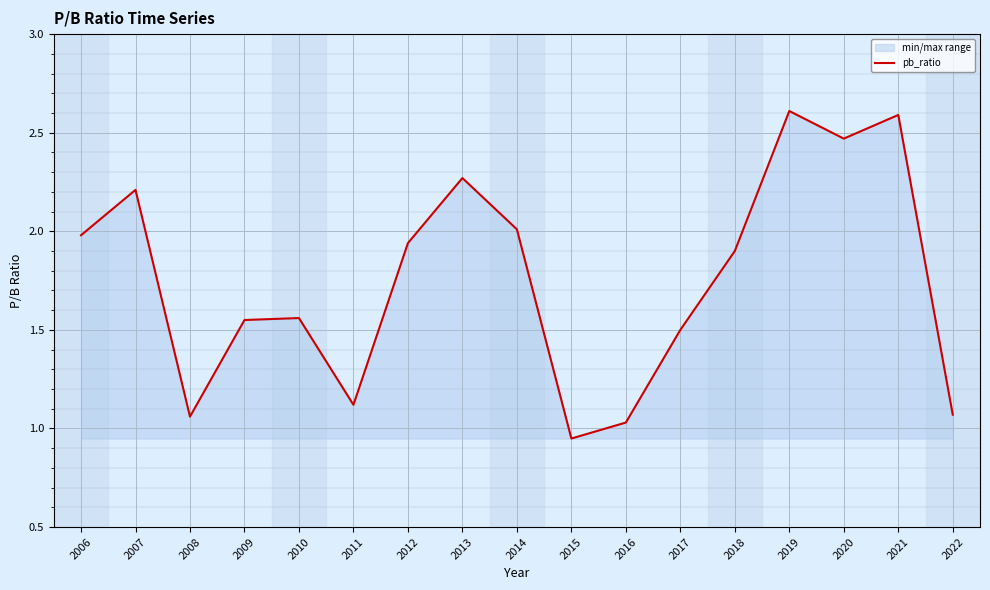

The value at 2017 is 2.6. True or false?

False